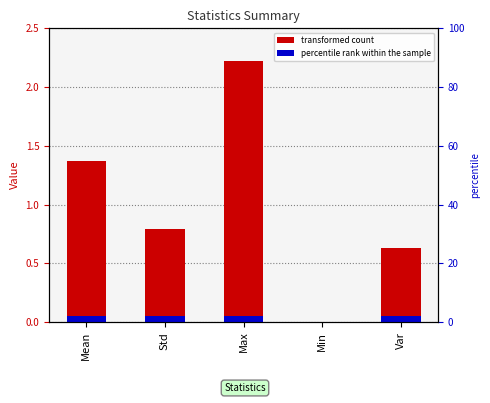

How many series are shown in this chart?

2